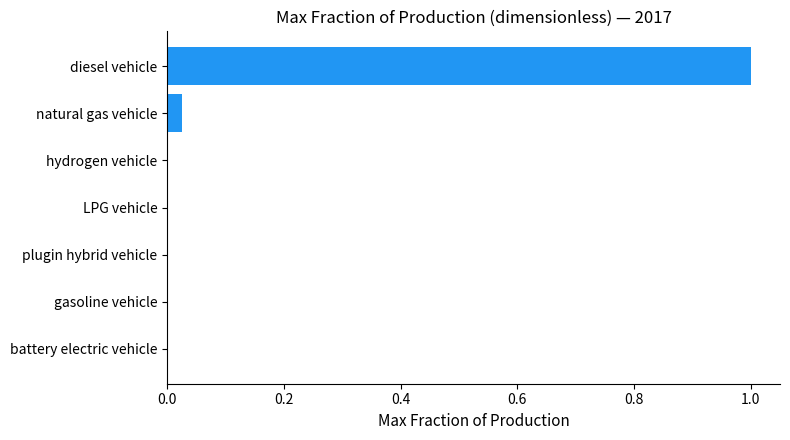

What is the change in value from battery electric vehicle to diesel vehicle?

+1.0